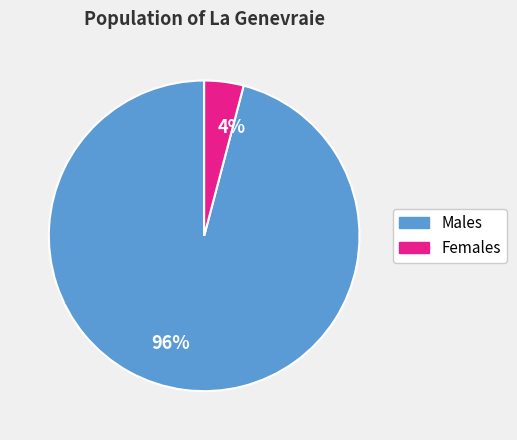

What is the smallest slice in the pie chart?

4%